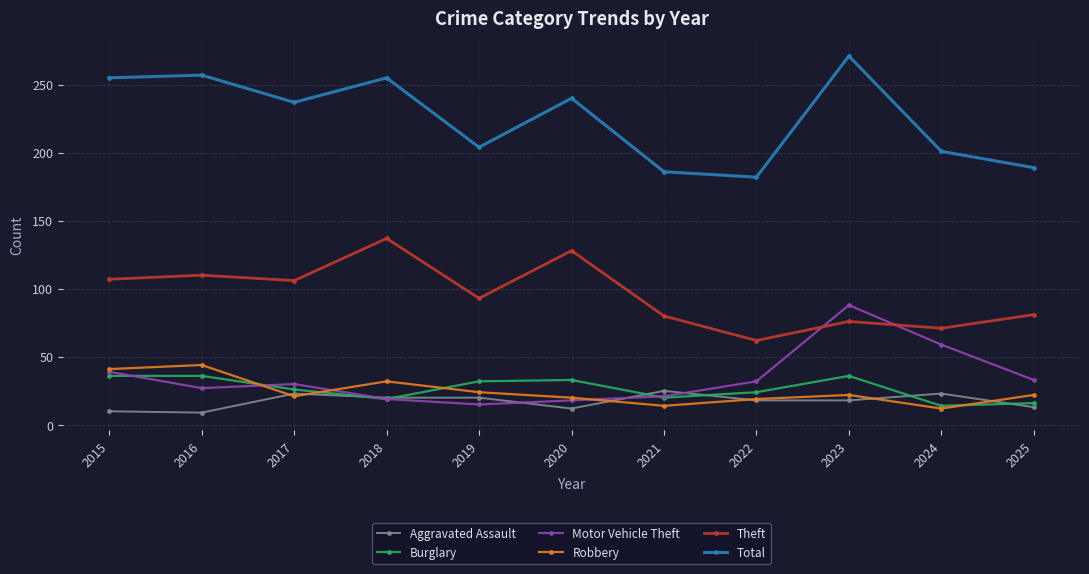

Which category has the highest value across all series?

2023